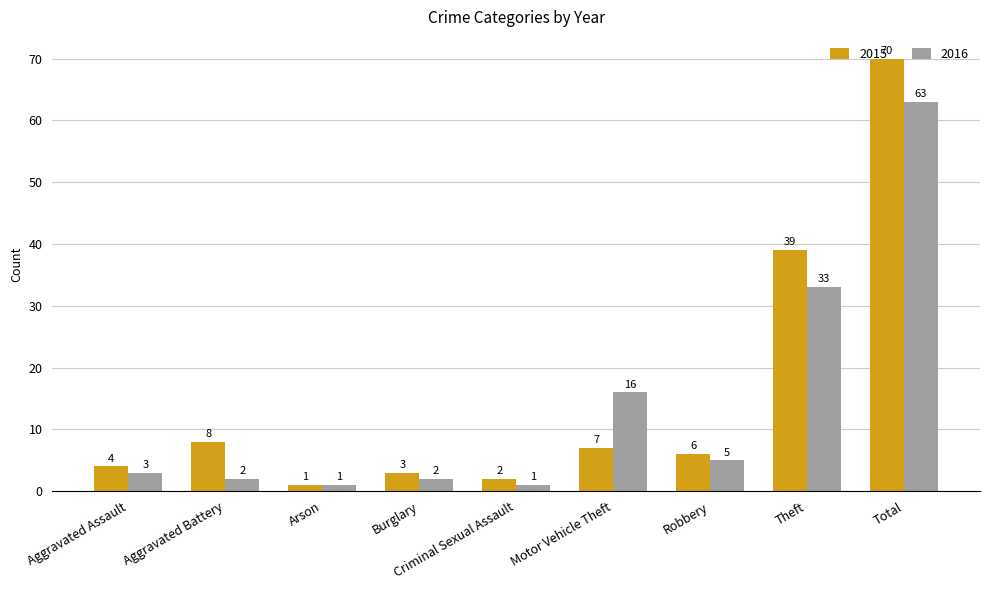

What is the label of the 5th bar from the right?

Criminal Sexual Assault